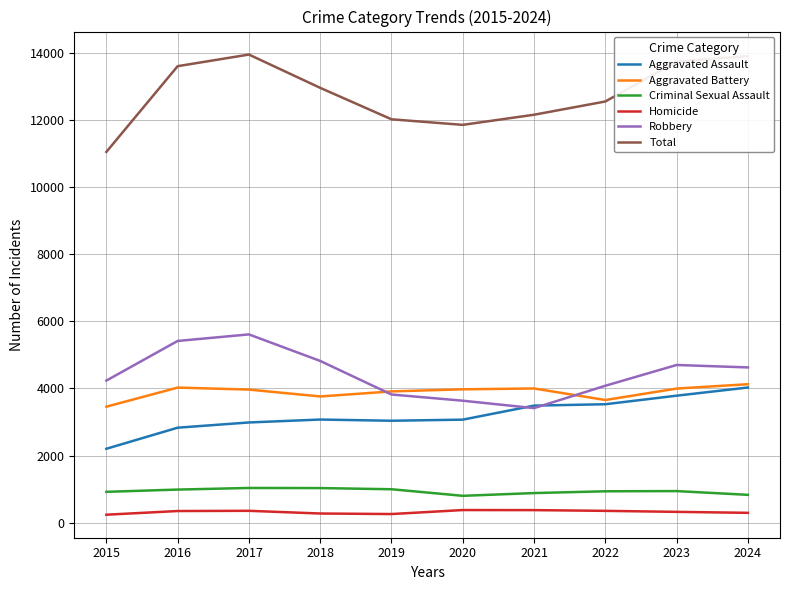

The Aggravated Assault series shows 3073 at 2018. True or false?

True